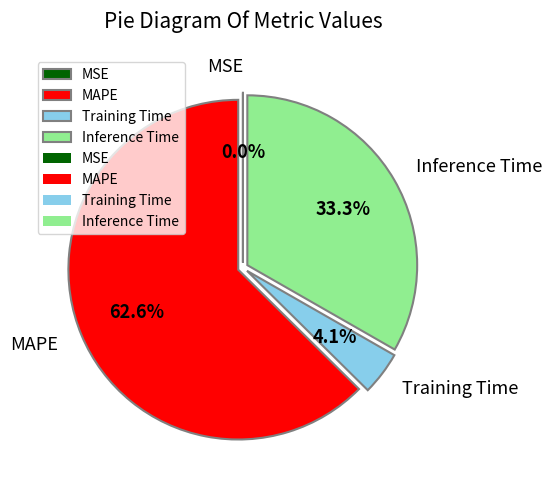

Which slice is the largest?

MAPE